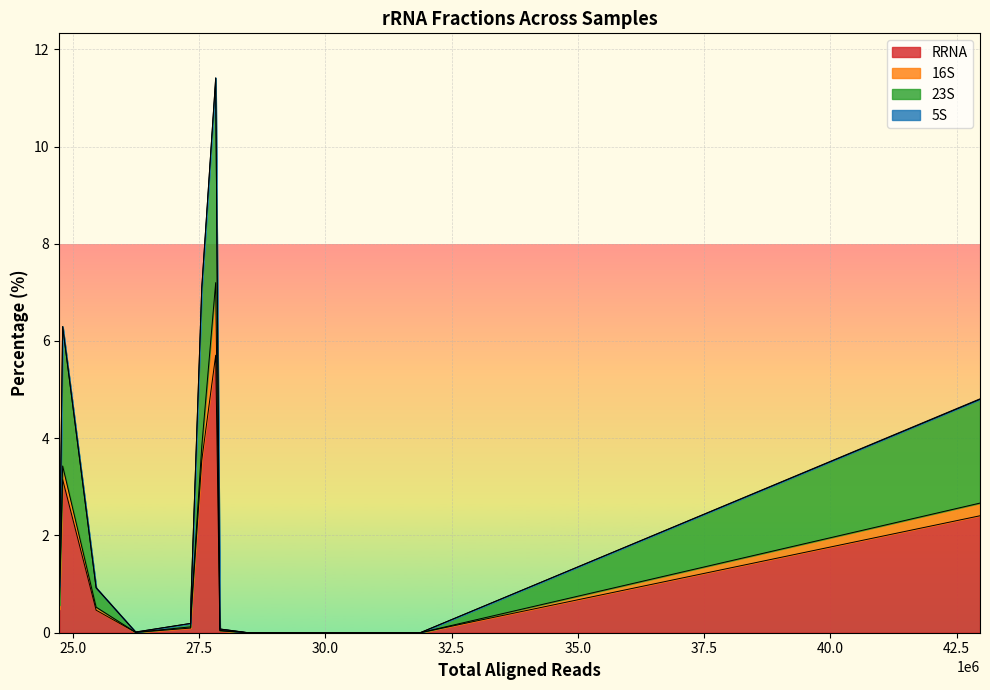

True or false: 23S and RRNA cross at least once.

False